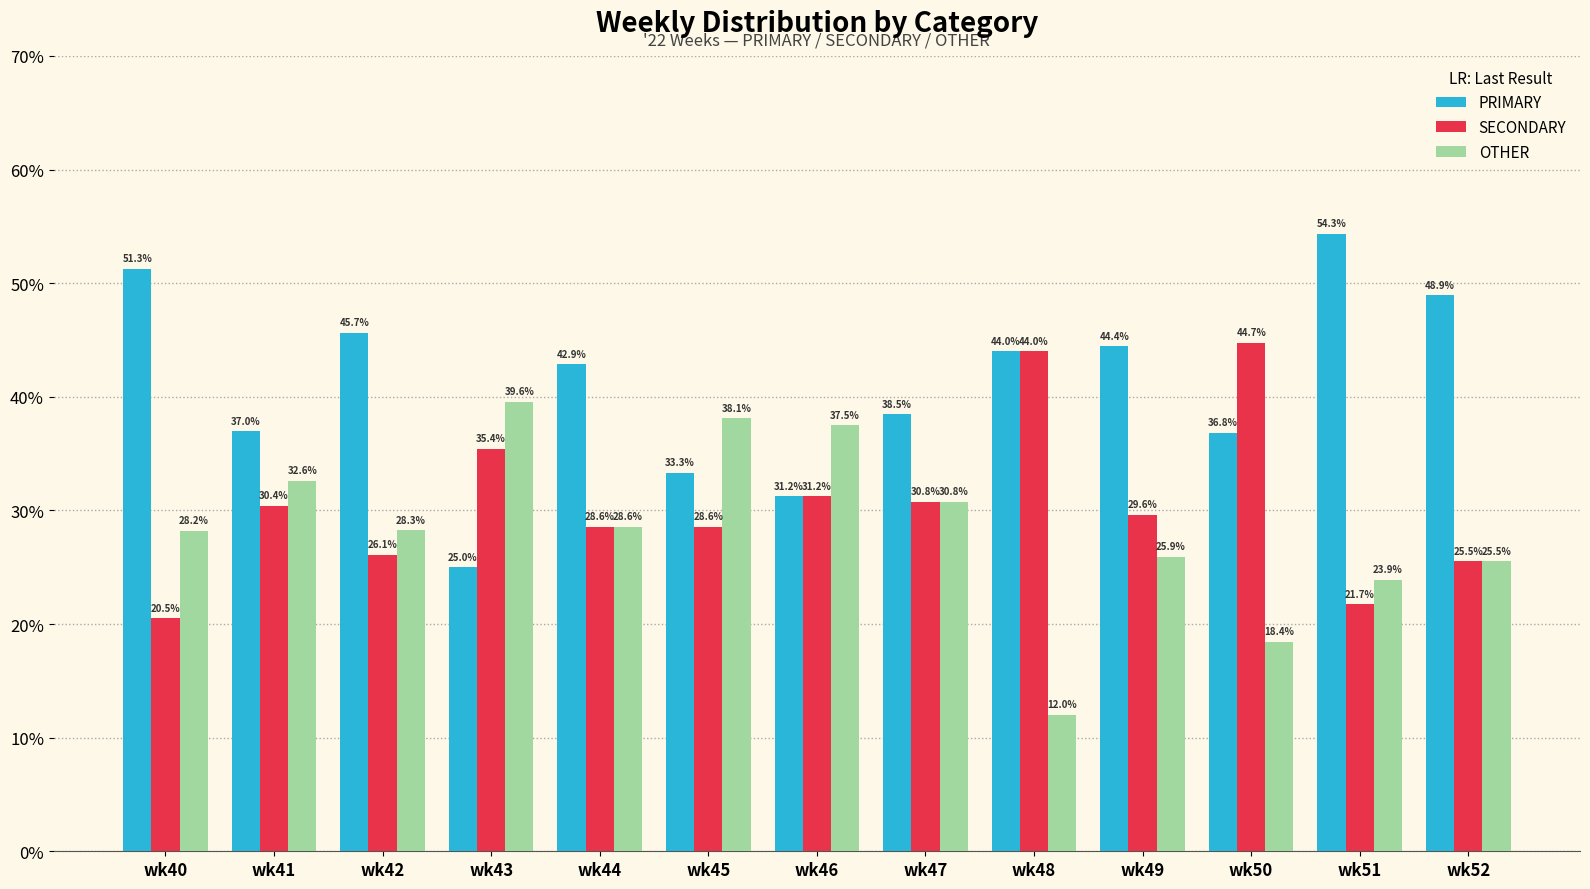

Rank the series at wk41 from lowest to highest value.

SECONDARY, OTHER, PRIMARY